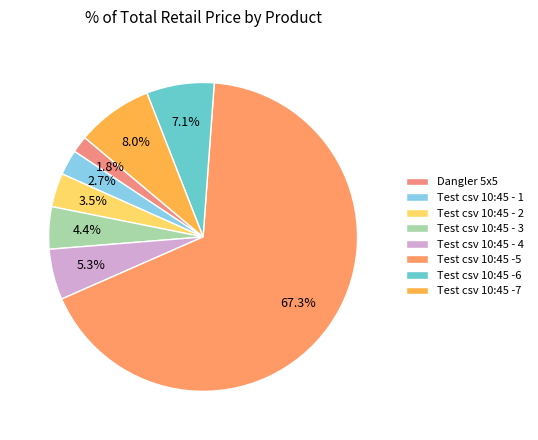

Rank the categories by value from highest to lowest.

Test csv 10:45 -5, Test csv 10:45 -7, Test csv 10:45 -6, Test csv 10:45 - 4, Test csv 10:45 - 3, Test csv 10:45 - 2, Test csv 10:45 - 1, Dangler 5x5